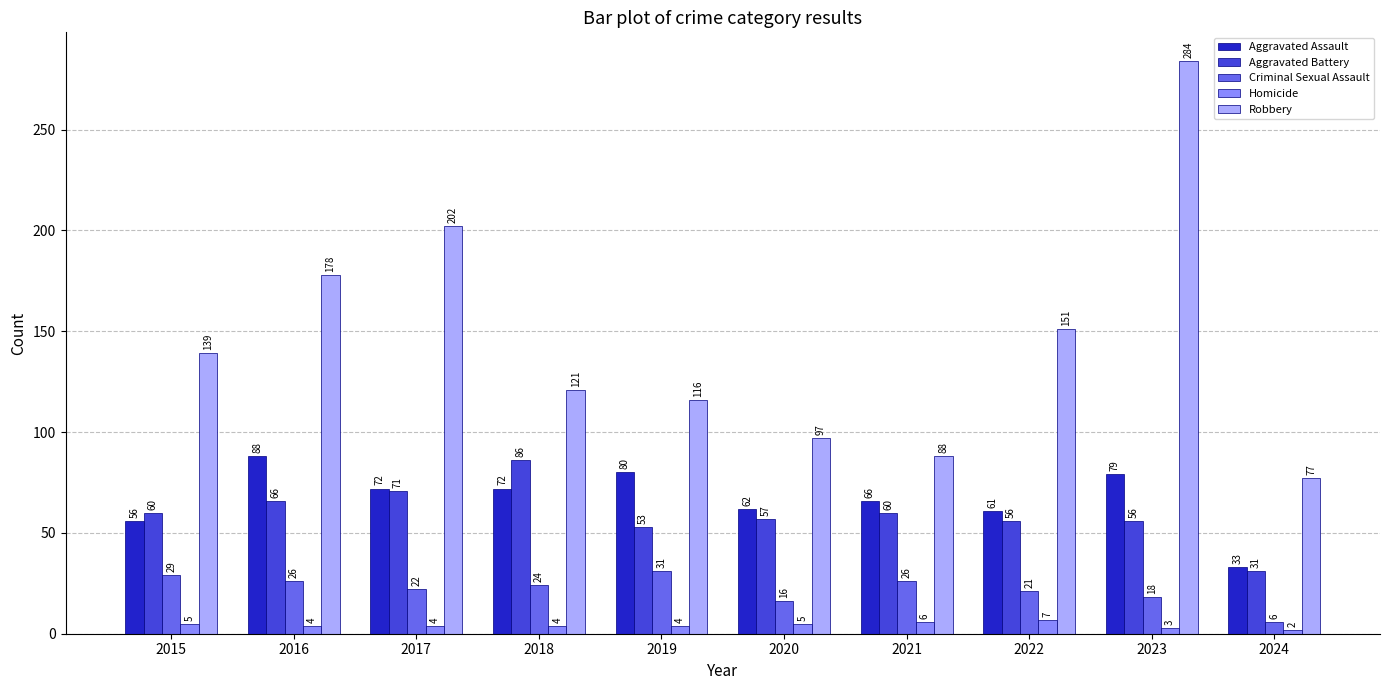

Rank the series at 2018 from highest to lowest value.

Robbery, Aggravated Battery, Aggravated Assault, Criminal Sexual Assault, Homicide